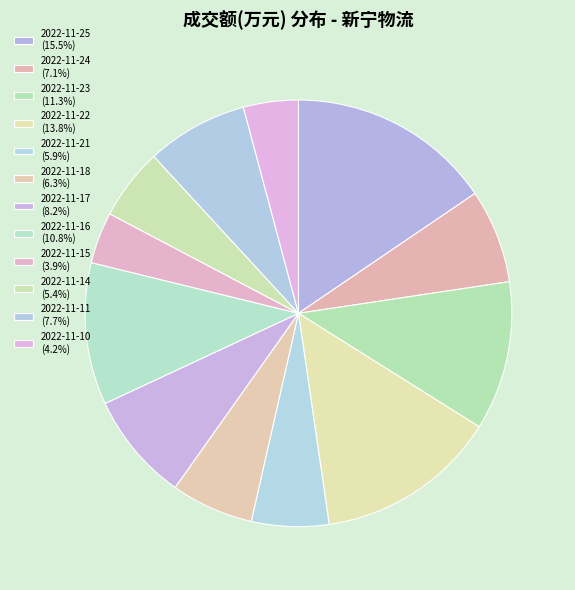

How many segments does this pie chart have?

12